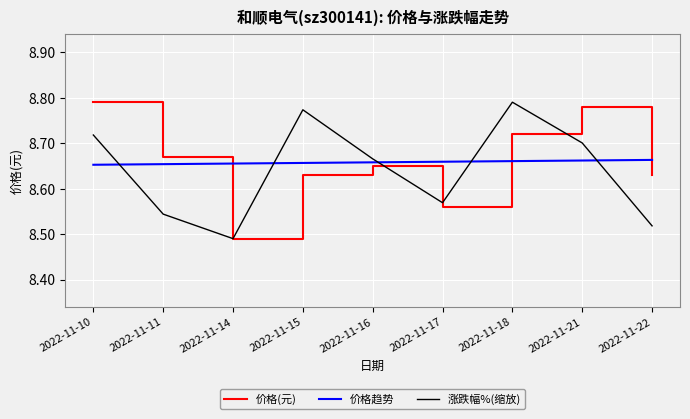

Is it true that 价格趋势 equals 15.4 at 2022-11-18?

False